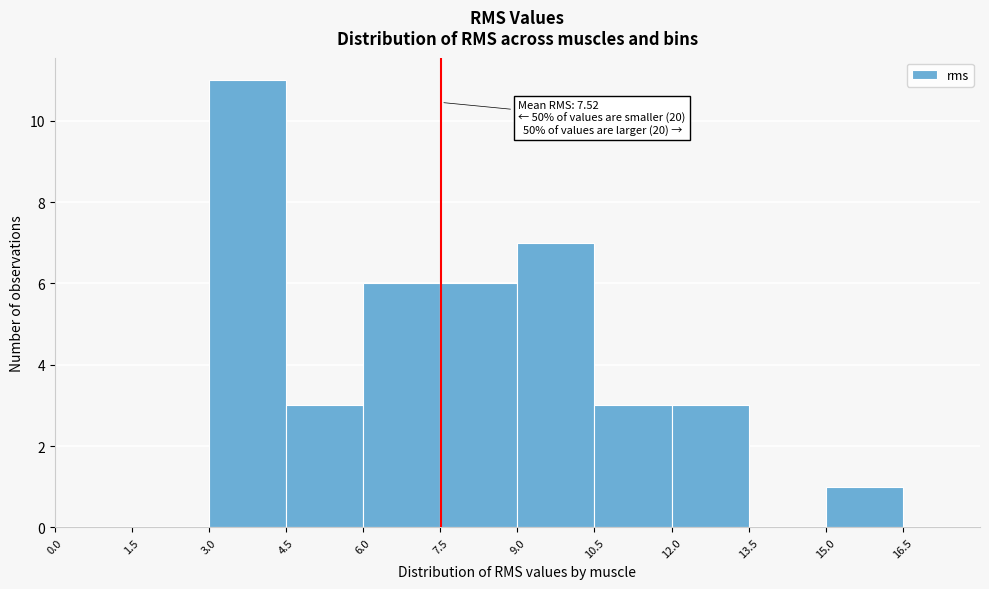

Which range on the x-axis has the tallest bar?

3.0 to 4.5